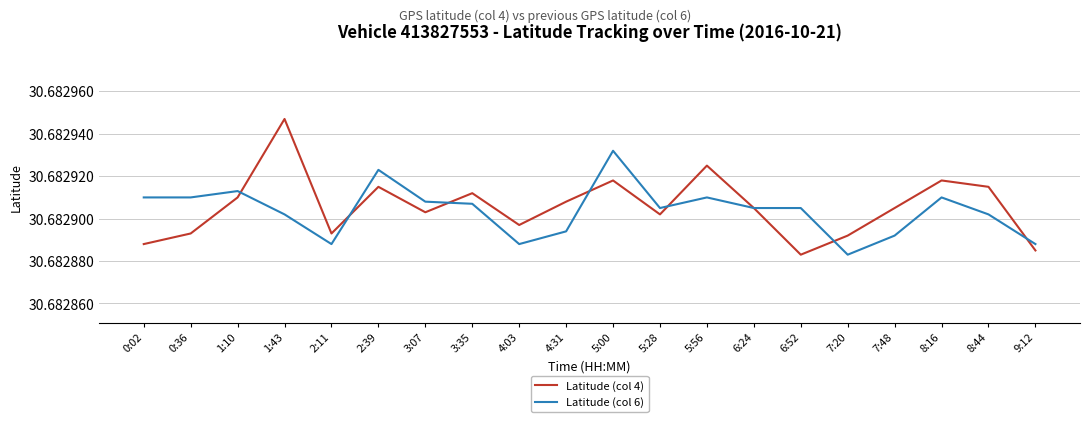

At which label is Latitude (col 6) closest to 30?

7:20